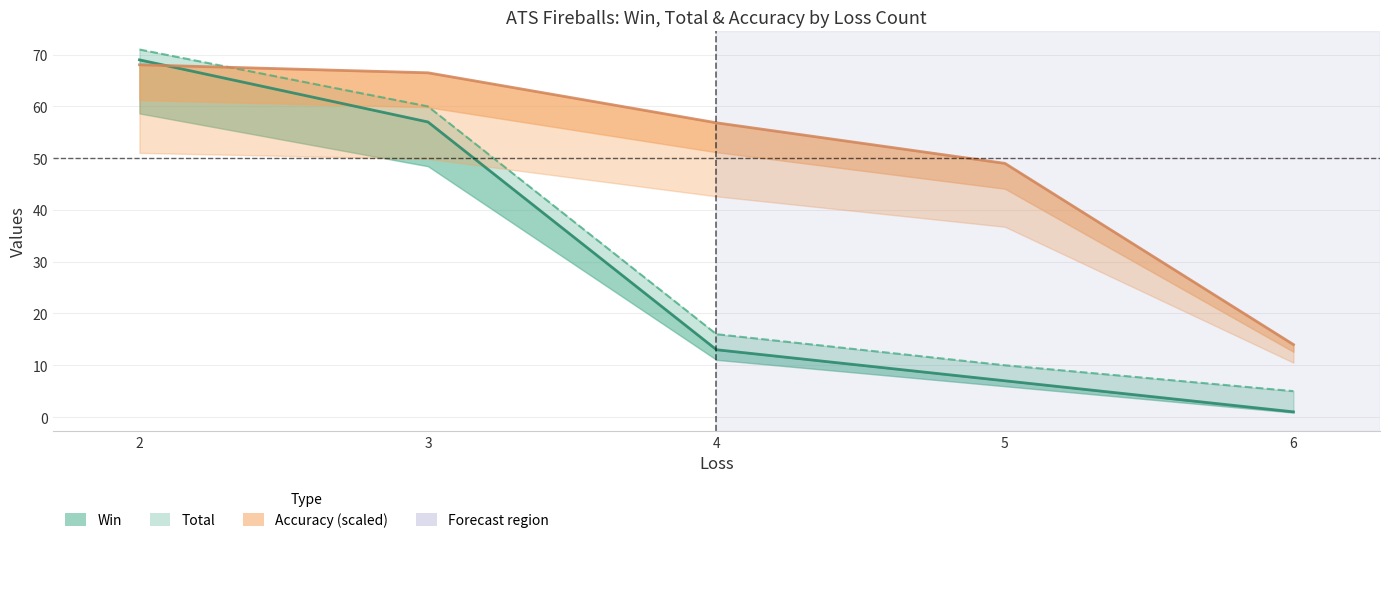

Reading left to right, extract all data points from this chart.

Win: 69.0	57.0	13.0	7.0	1.0
Total: 71.0	60.0	16.0	10.0	5.0
Accuracy: 68.0	66.5	56.8	49.0	14.0